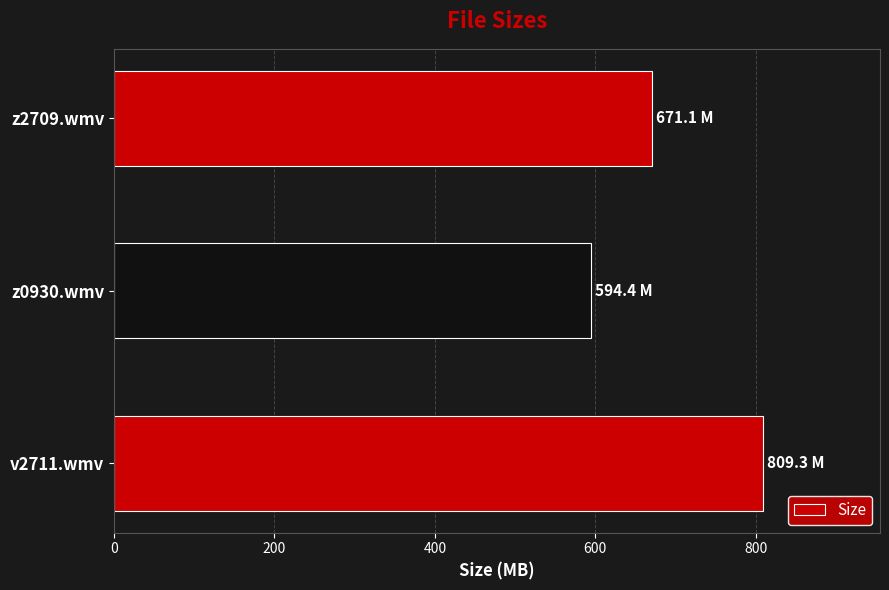

Count the number of data series in this chart.

1